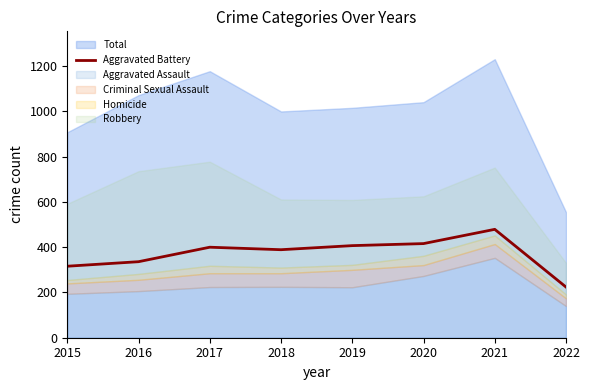

True or false: the data shows 479 at 2021.

True